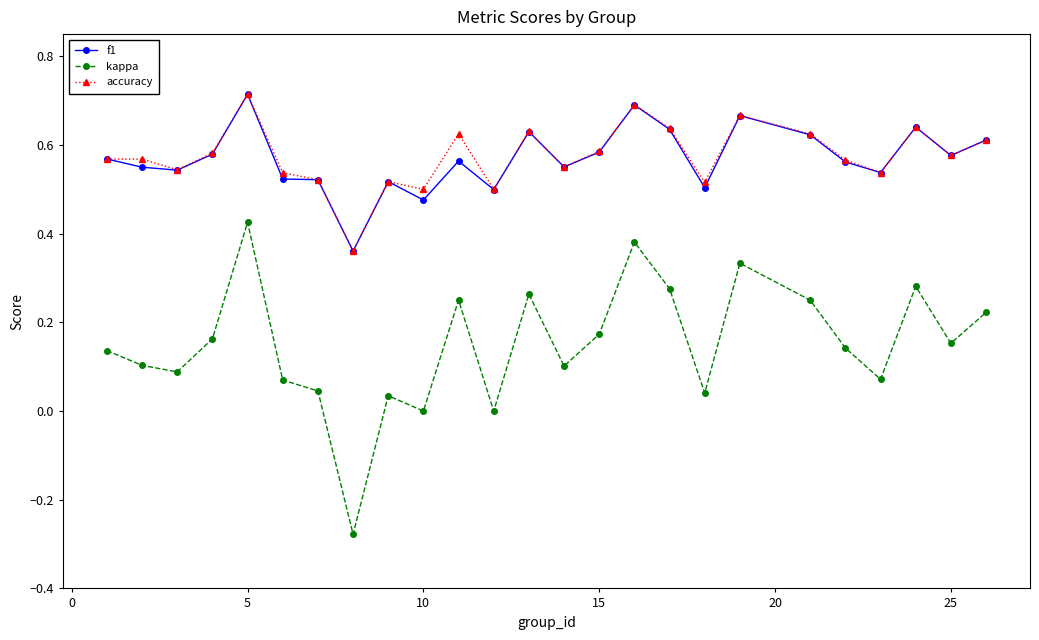

True or false: kappa has more than 0 points higher than both neighbors.

True